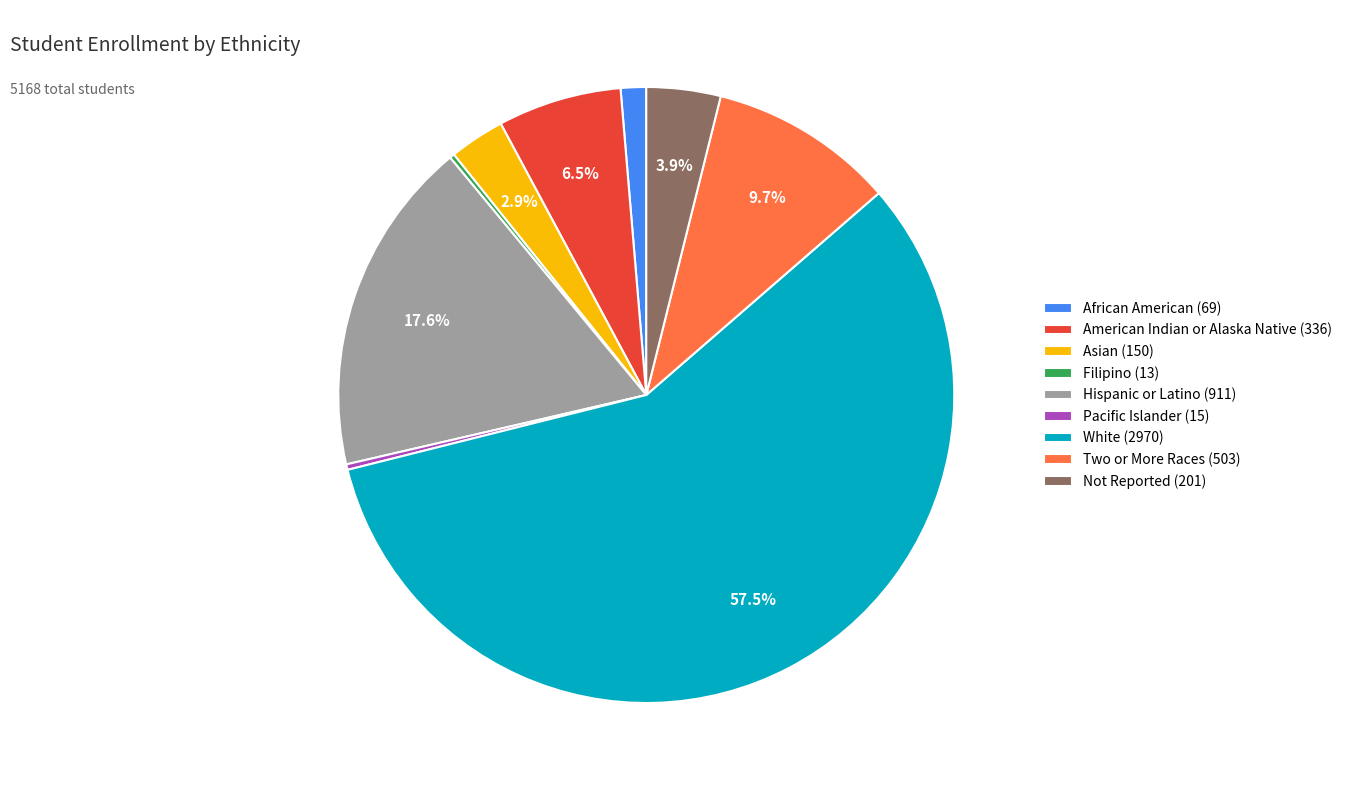

Is White the majority of the pie?

Yes